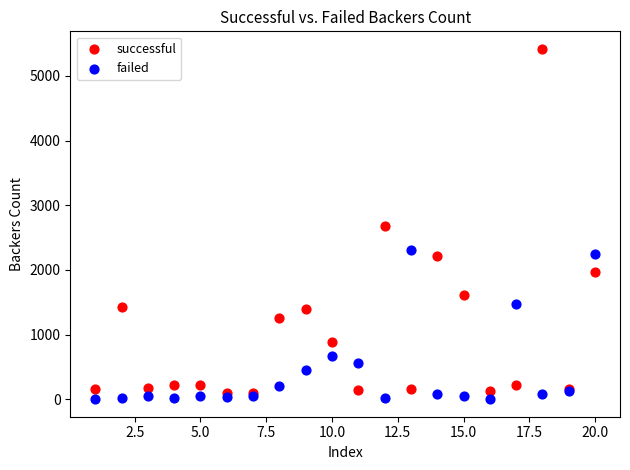

Which series has the widest spread of Y values?

successful